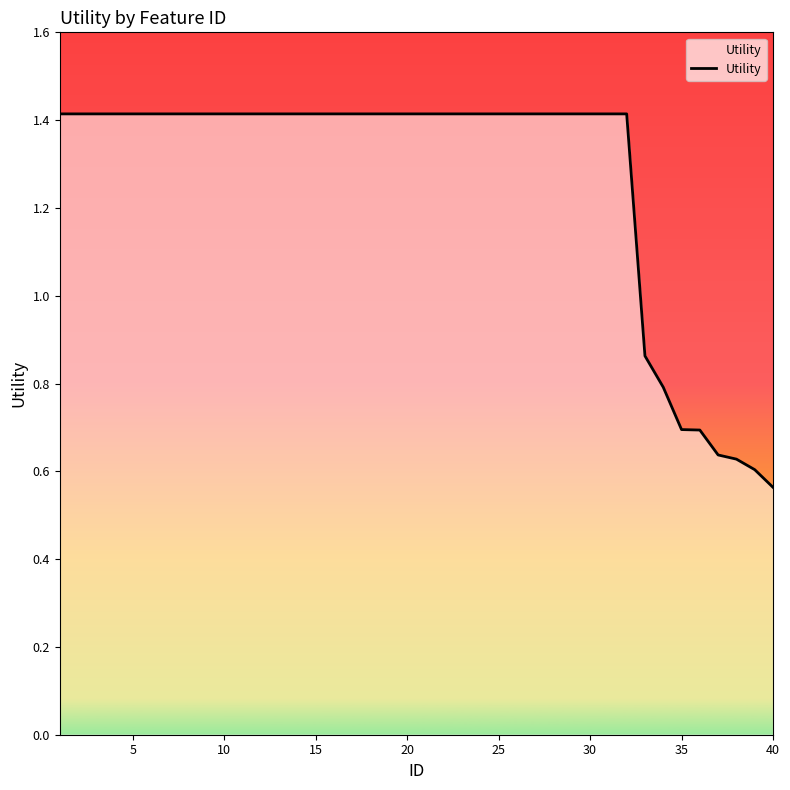

What is the maximum value shown in the chart?

1.4